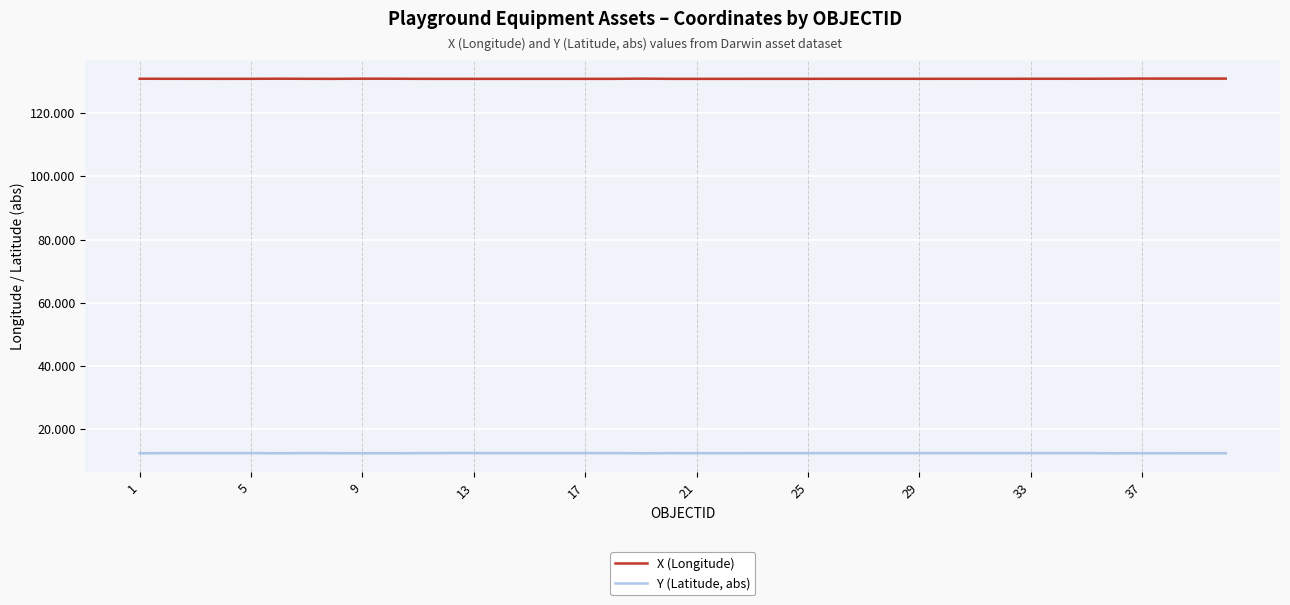

How many X (Longitude) values are between 130 and 131?

40